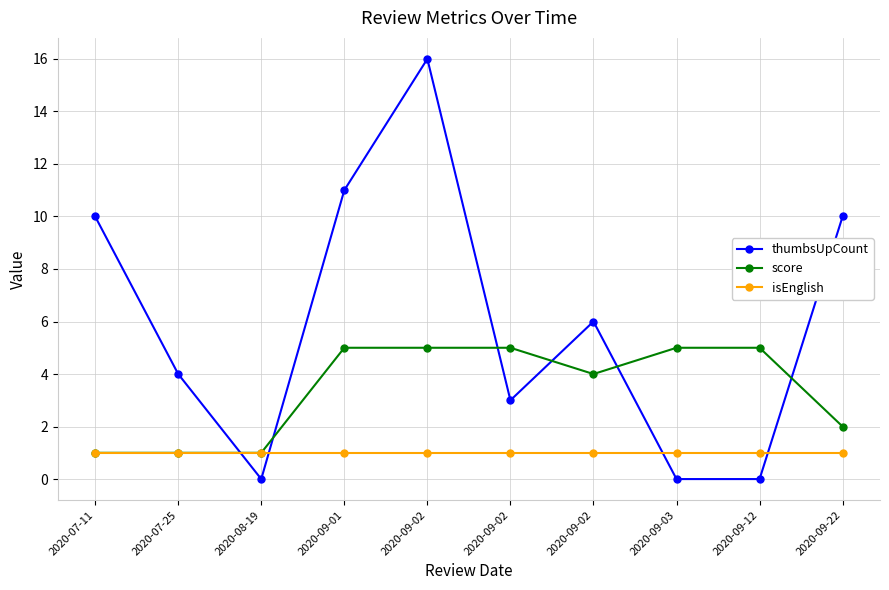

How many lines are shown in the chart?

3